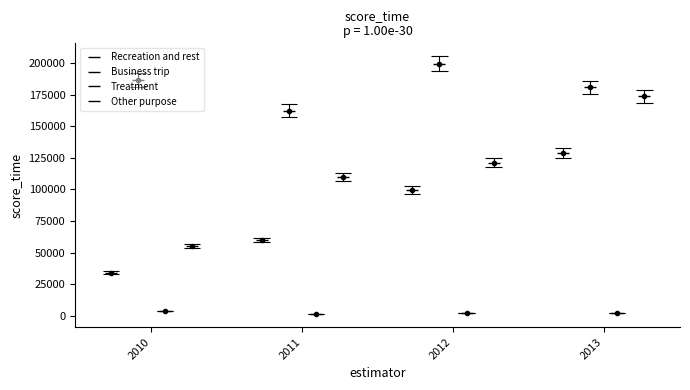

What is the difference between the Other purpose values at 2010 and 2011?

54329